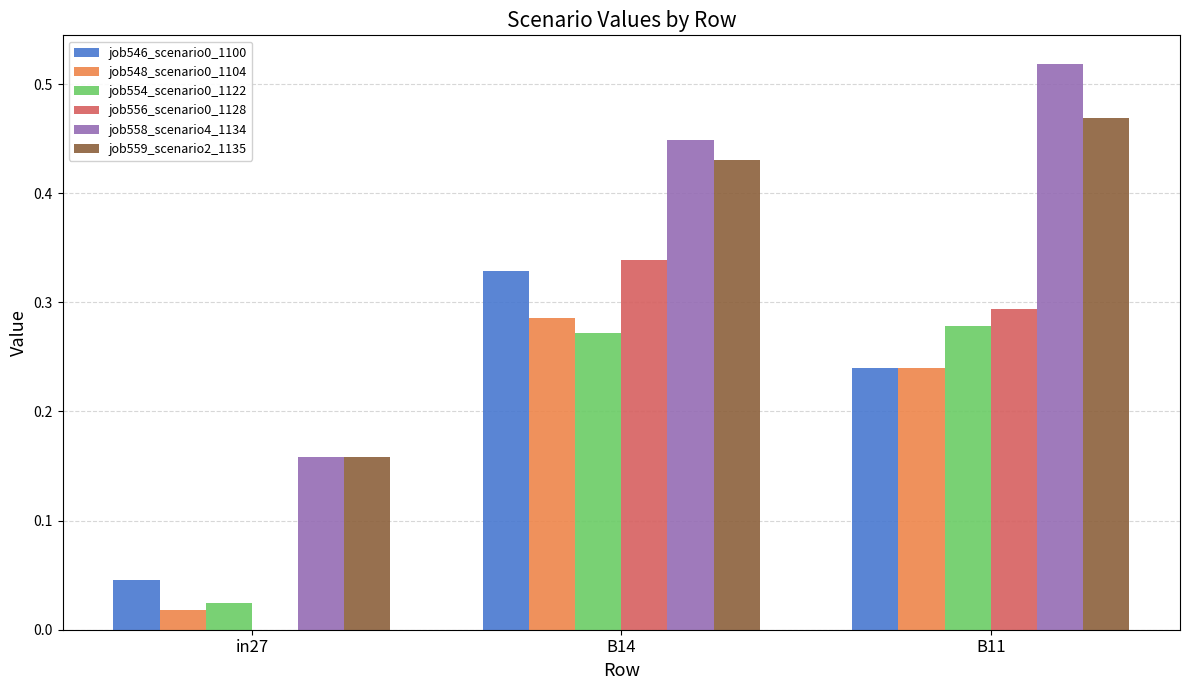

Where is job554_scenario0_1122 nearest to the value 0?

in27